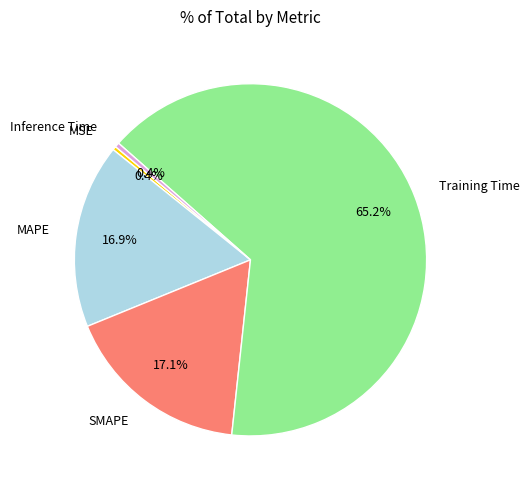

What is the largest slice in the pie chart?

Training Time